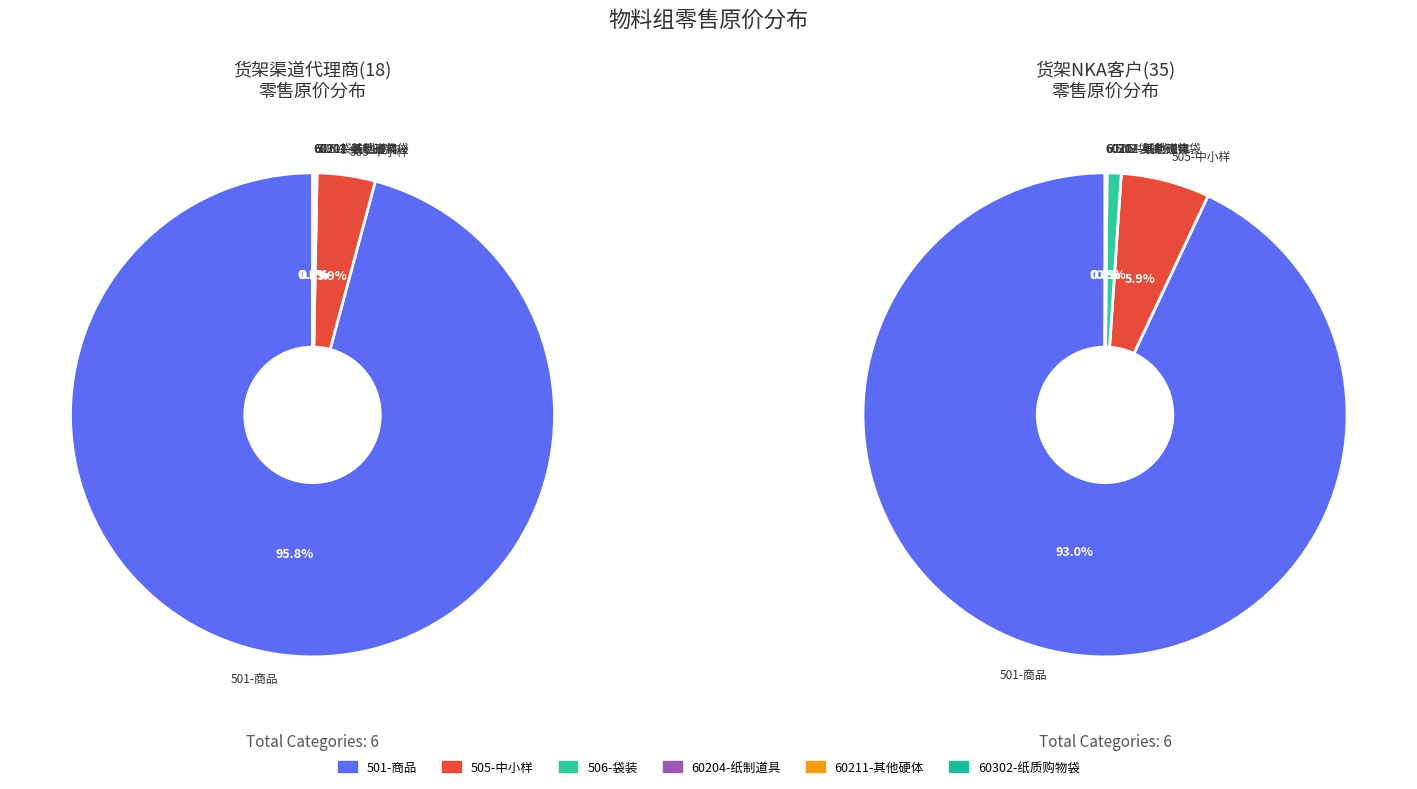

What percentage is the 505-中小样 slice, to the nearest percent?

4%